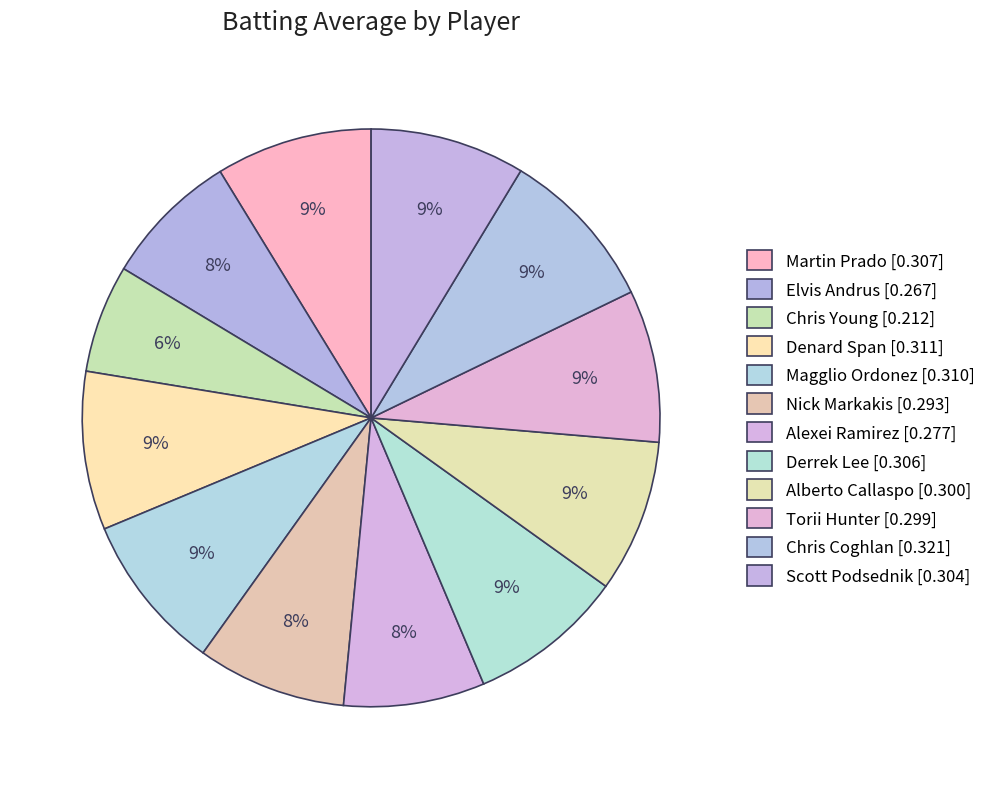

How many segments does this pie chart have?

12